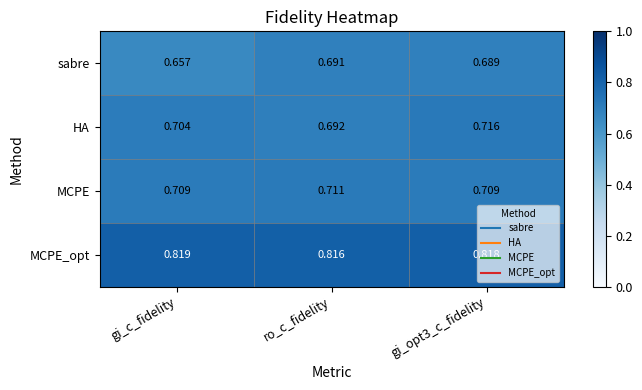

Which series changed the most between ro_c_fidelity and gi_opt3_c_fidelity?

HA